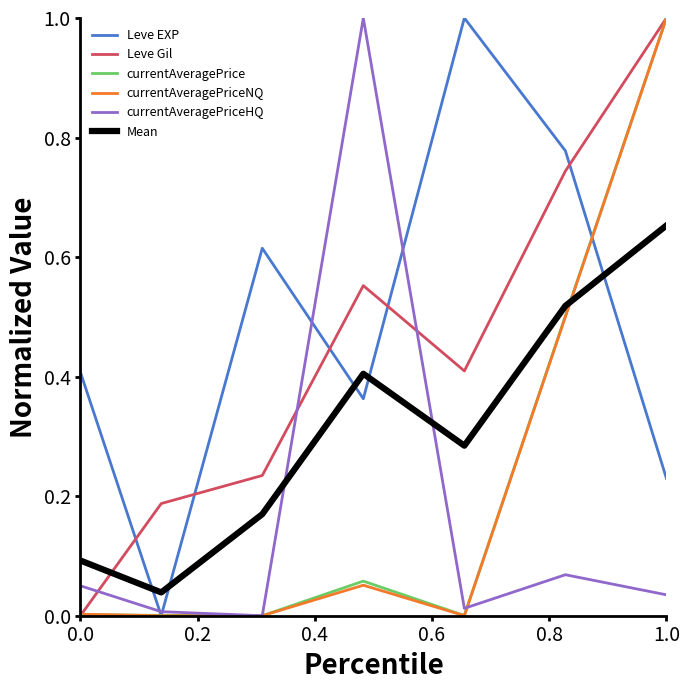

What is the maximum value shown in the chart?

1.0